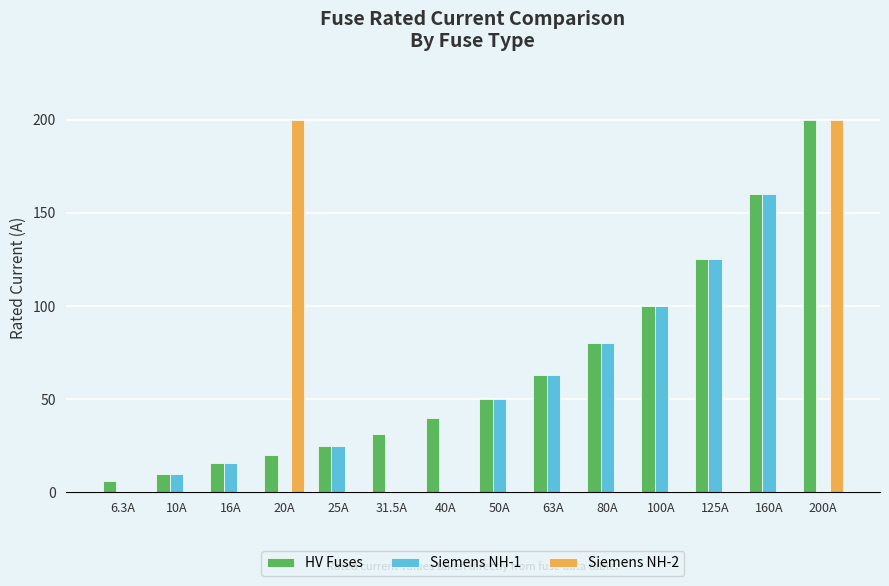

At which label is HV Fuses closest to 103?

100A